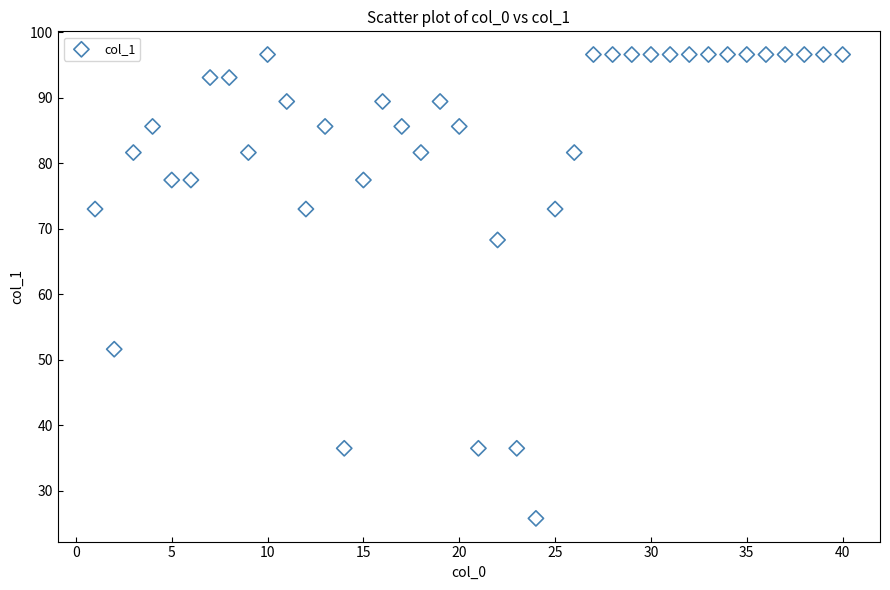

What is the range of X values (max minus min)?

39.0